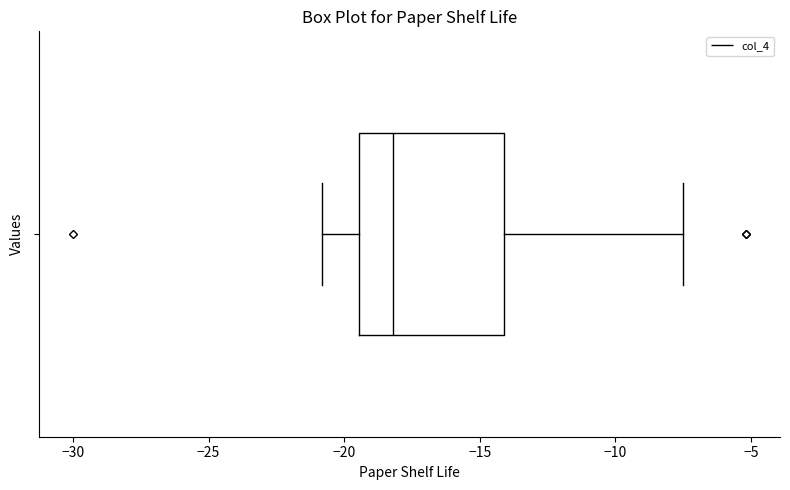

Read this box plot against the x-axis: the position of the median line, the range covered by the box, and the ends of both whiskers. The values are not printed on the chart, so give them approximately, as read against the axis.

median -18.0, box -19.5 to -14.0, whiskers -21.0 to -7.5